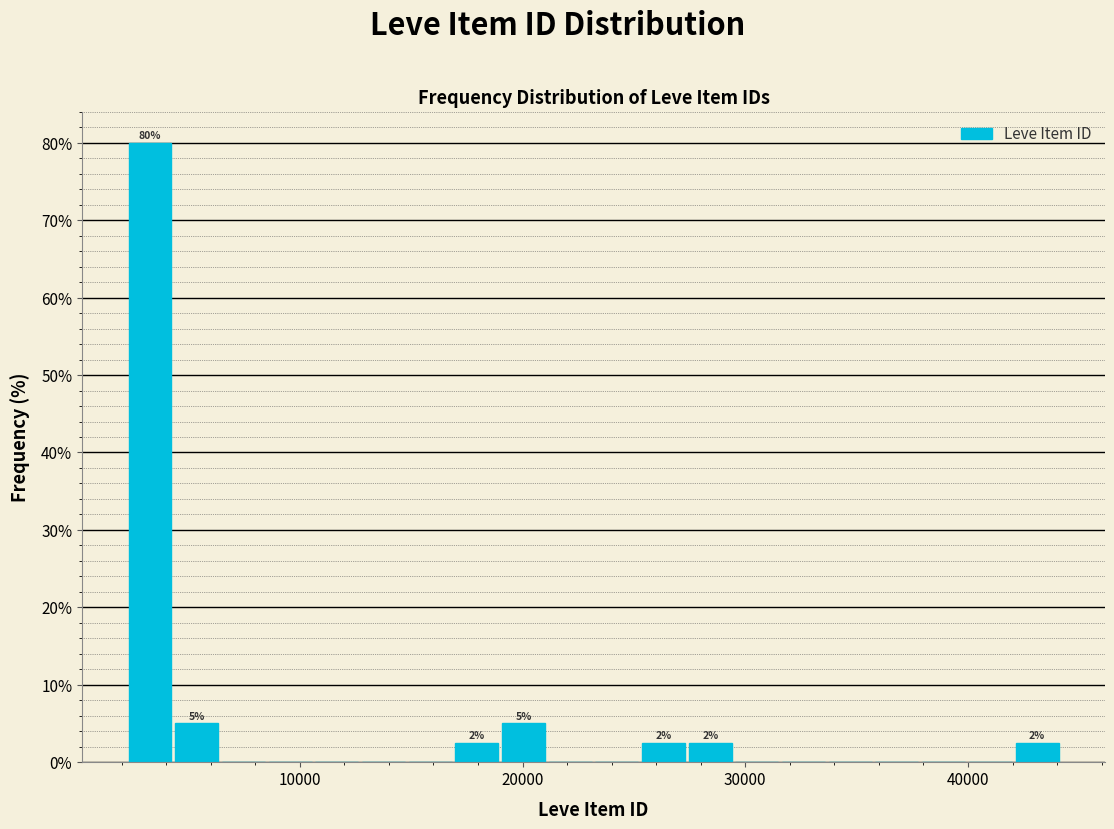

Read against the x-axis, roughly where is the centre of the tallest bar?

3000